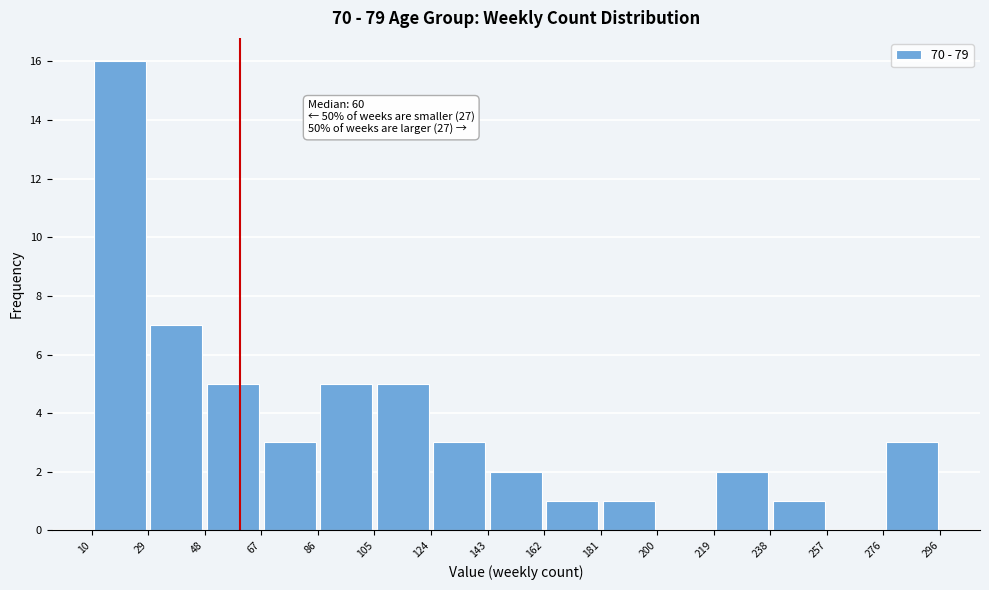

Which range on the x-axis has the tallest bar?

10 to 29